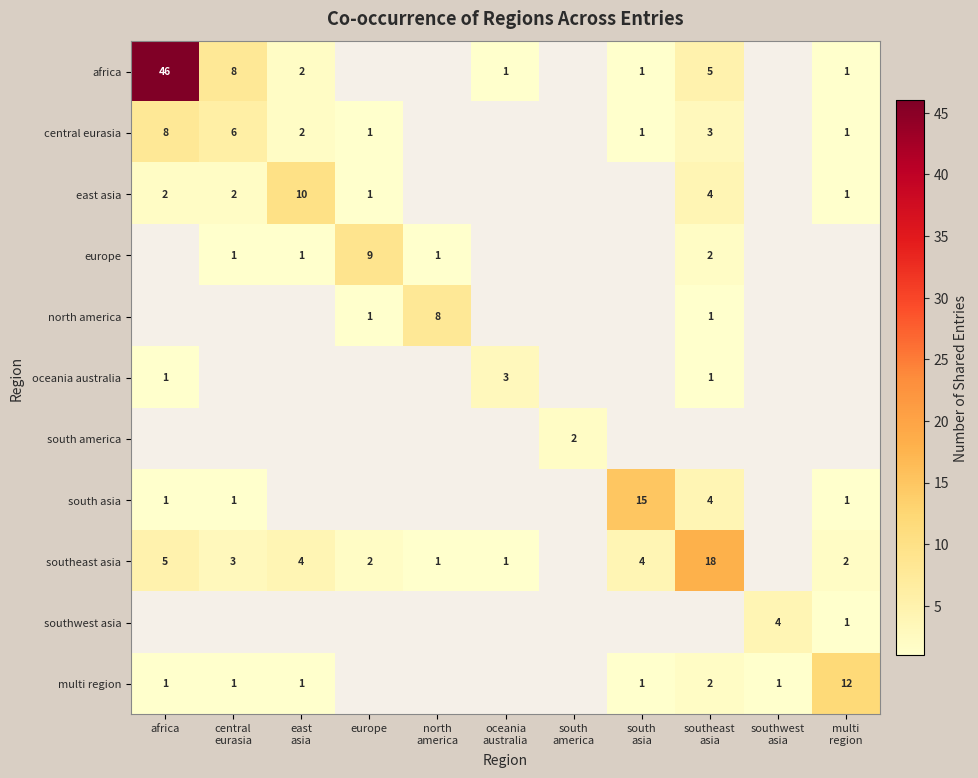

Which series has the largest range (max minus min)?

africa